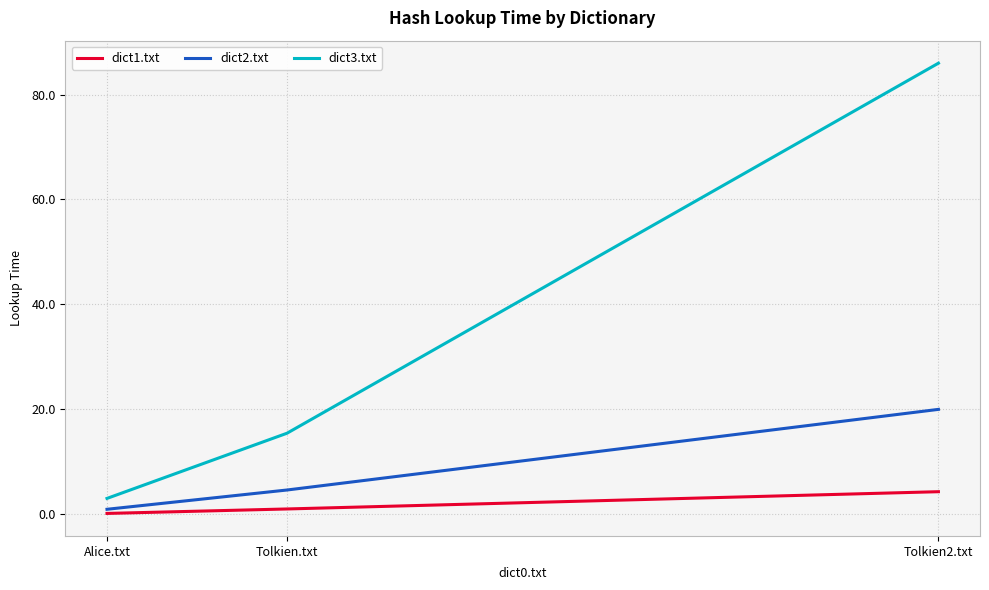

What is the difference between the second highest and minimum values in the dict3.txt series?

12.4